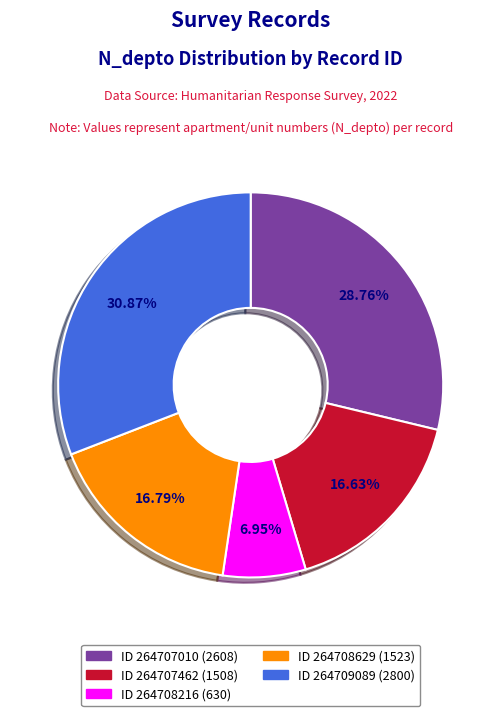

How many slices are in this pie chart?

5